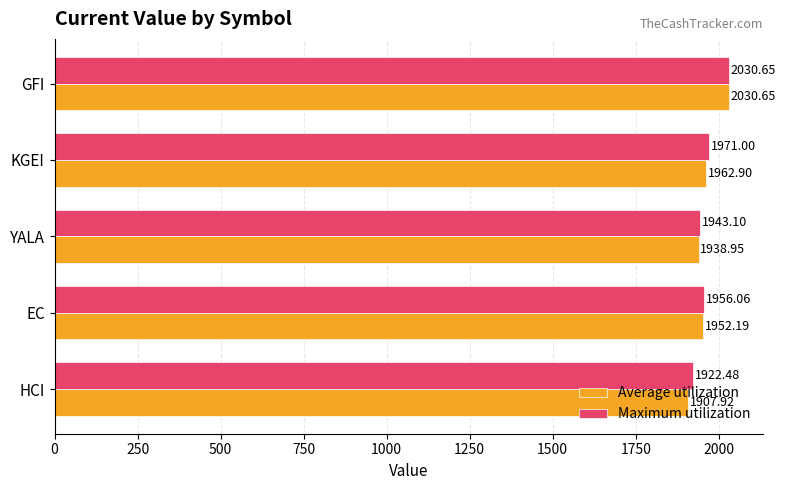

Rank the series by their average value, from highest to lowest.

Maximum utilization, Average utilization